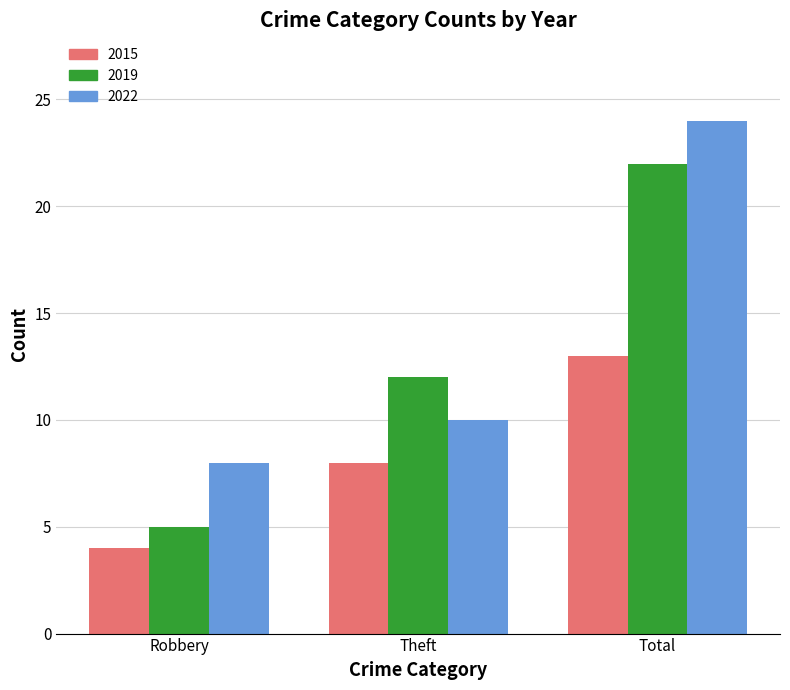

Read the 2015 value at Robbery.

4